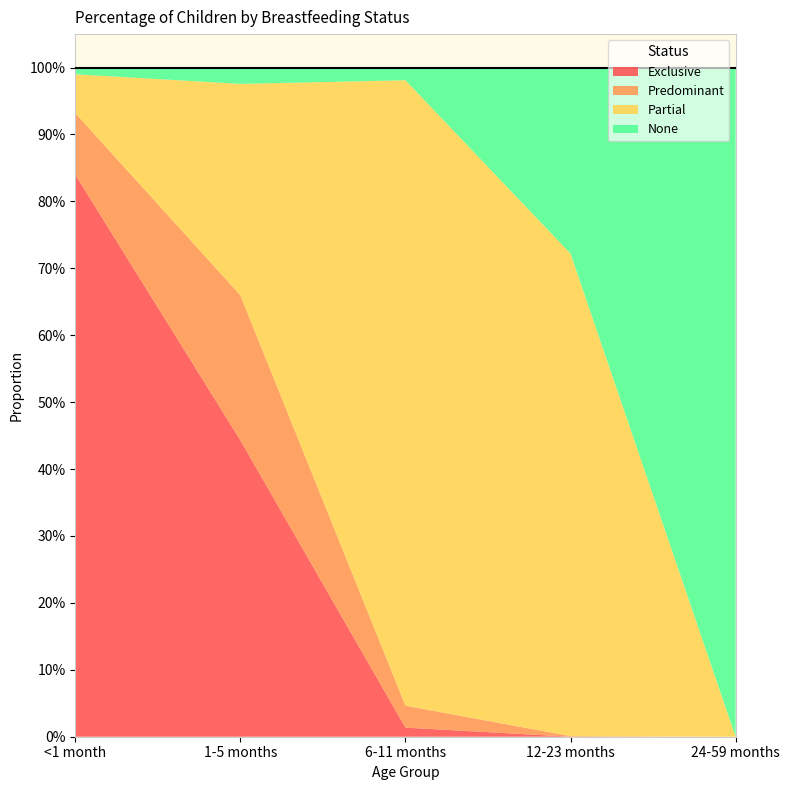

True or false: Partial and Predominant intersect in this chart.

True